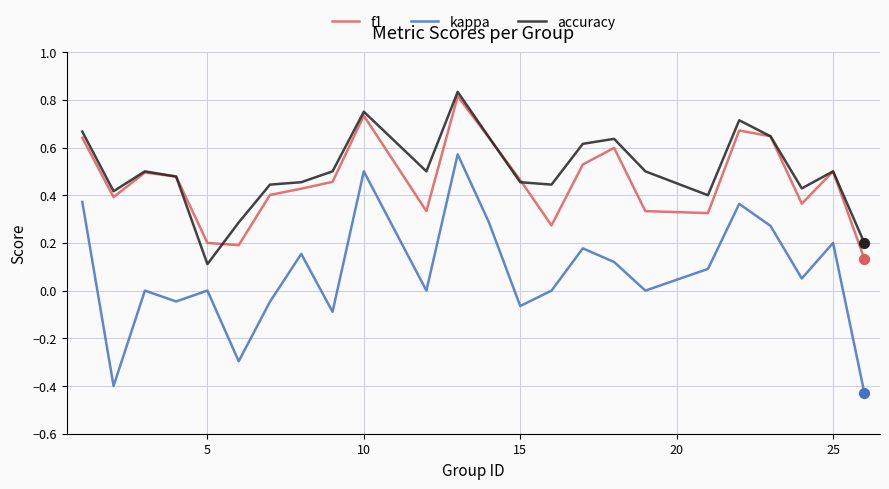

What are all the series names shown in the legend?

f1, kappa, accuracy